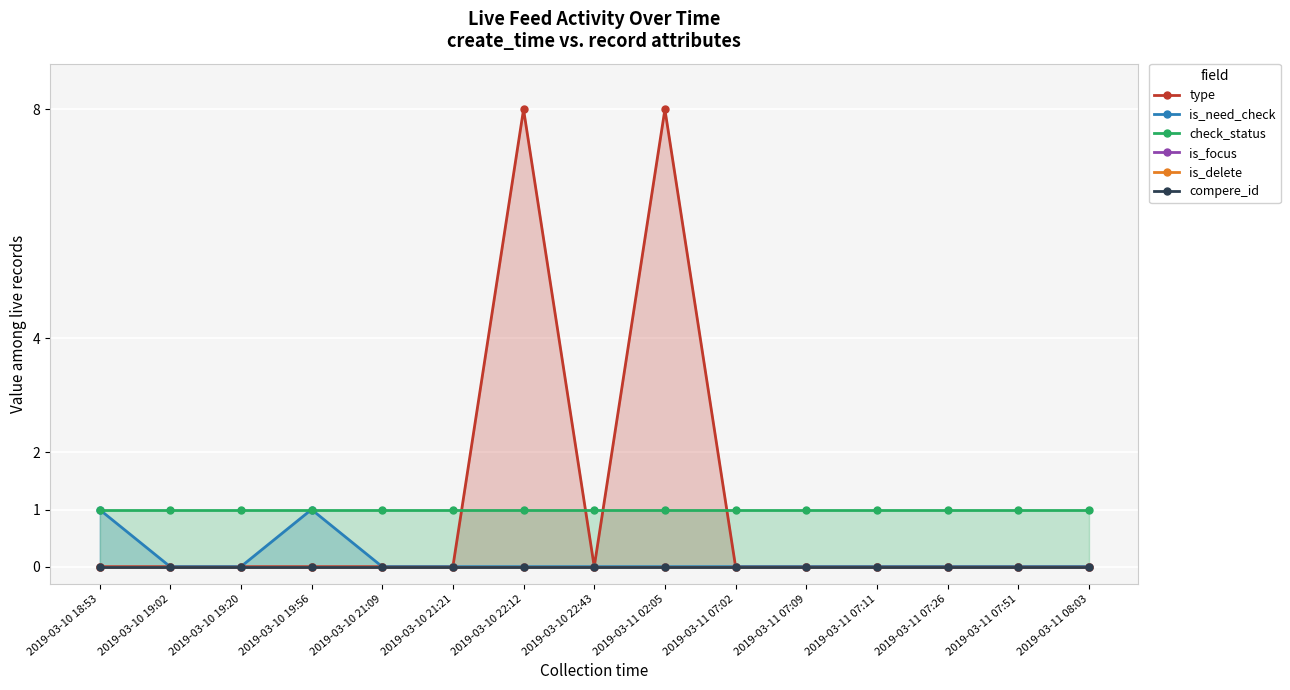

True or false: is_delete and type intersect in this chart.

False